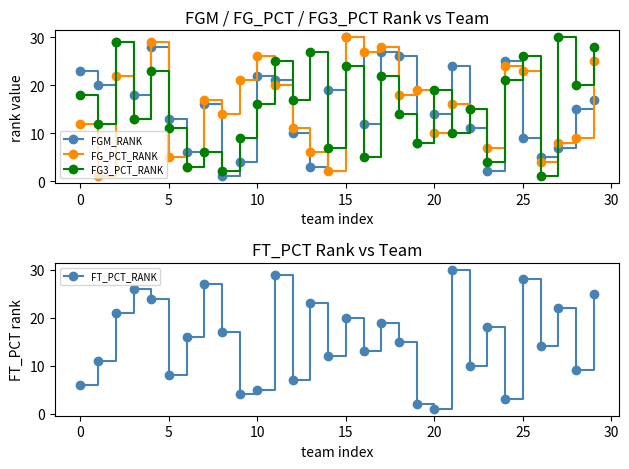

Is the value of FGM_RANK at 9 greater than the value of FG3_PCT_RANK at 11?

No